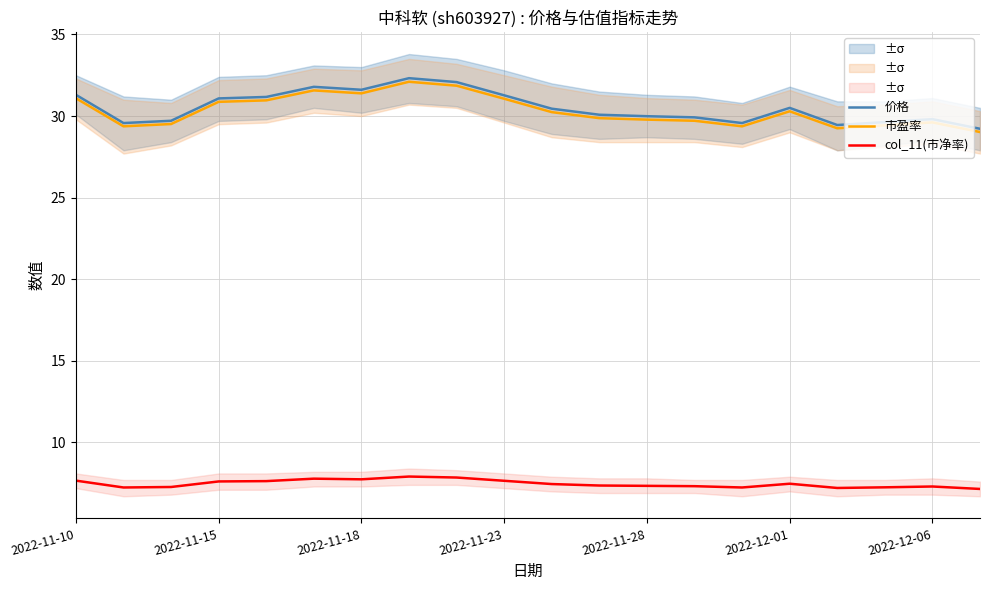

What is the sum of all 价格 values?

610.5